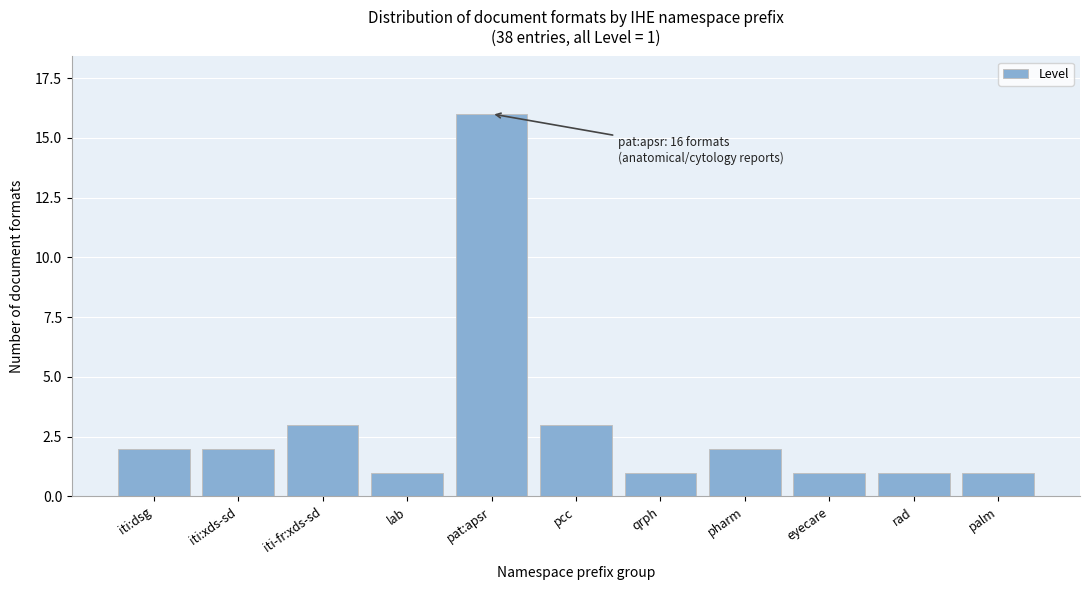

Reading right to left, transcribe all the data shown in this chart.

1	1	1	2	1	3	16	1	3	2	2